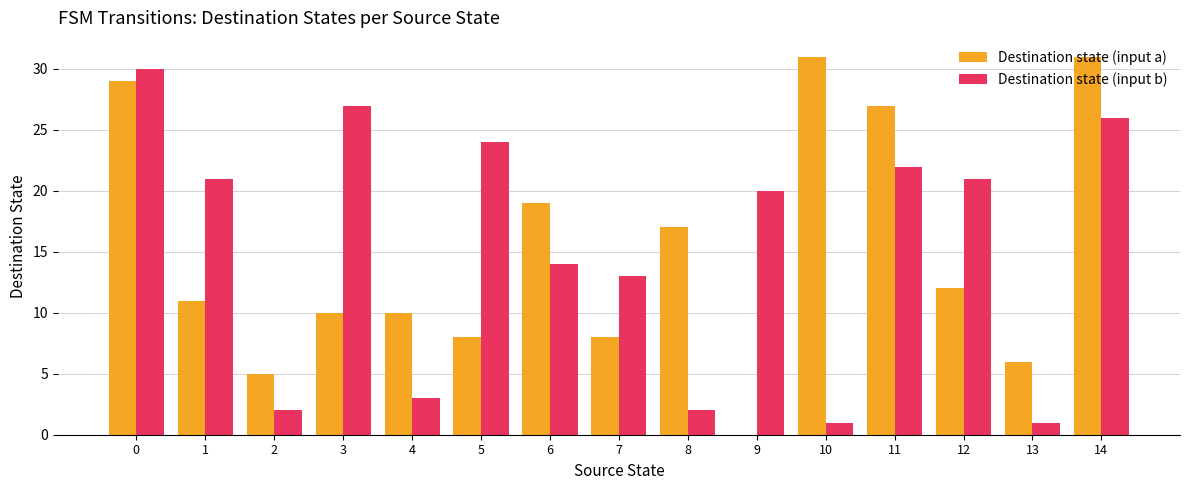

Is the value of Destination state (input a) at 3 greater than the value of Destination state (input b) at 10?

Yes